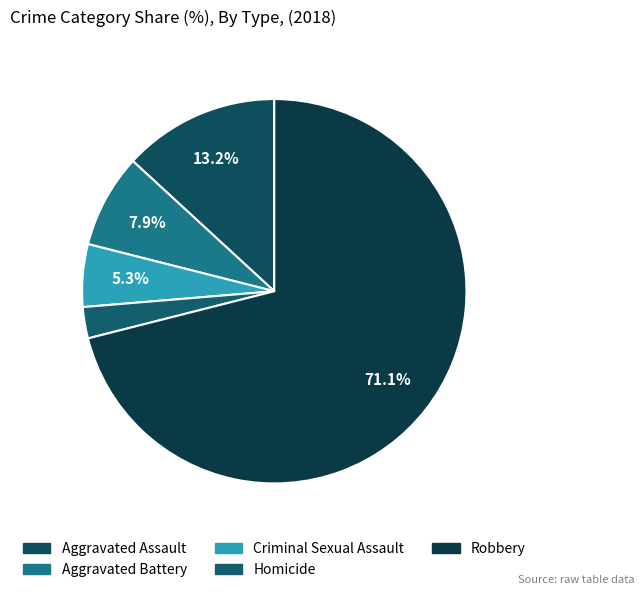

Rank the categories by value from lowest to highest.

Homicide, Criminal Sexual Assault, Aggravated Battery, Aggravated Assault, Robbery